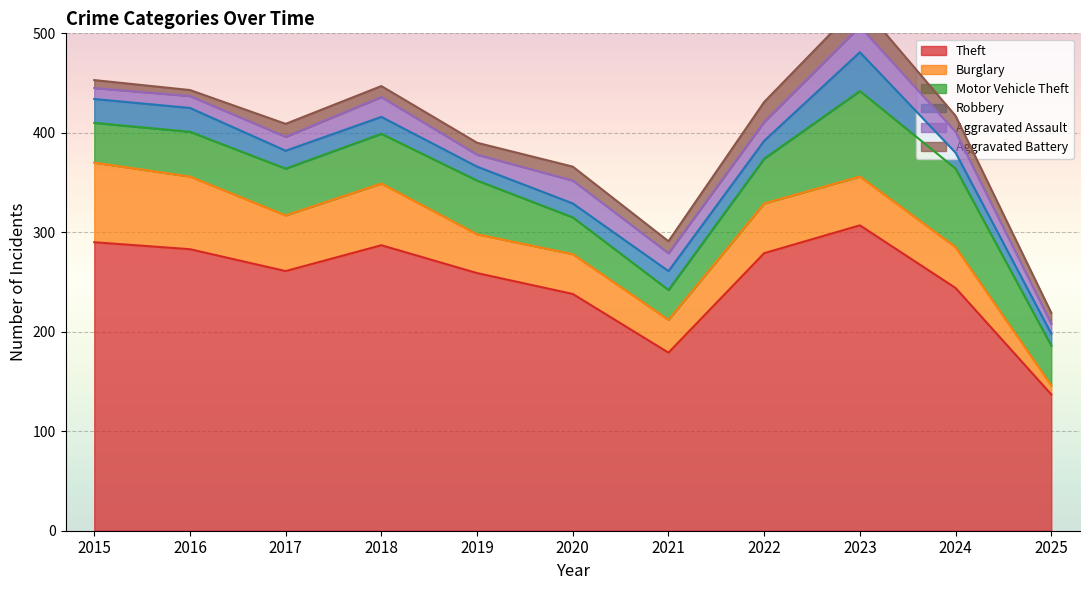

Is the value of Aggravated Assault at 2015 greater than the value of Theft at 2025?

No